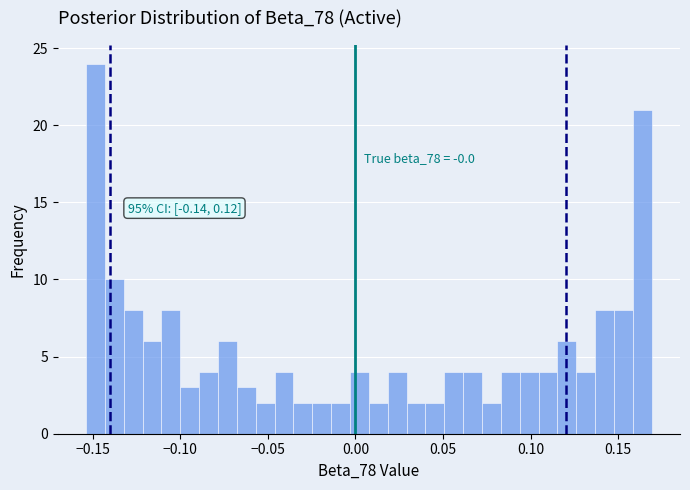

Read against the x-axis, roughly where is the centre of the tallest bar?

-0.150